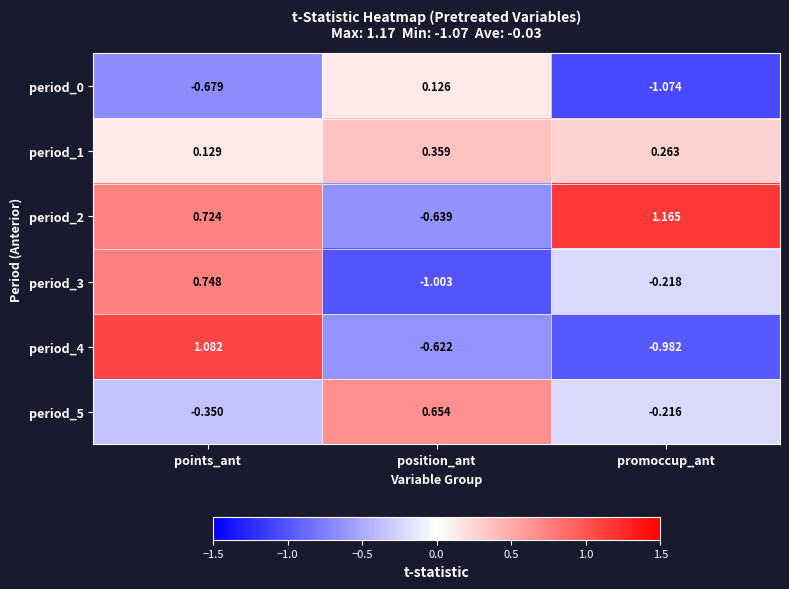

At which label is period_1 closest to 0?

points_ant